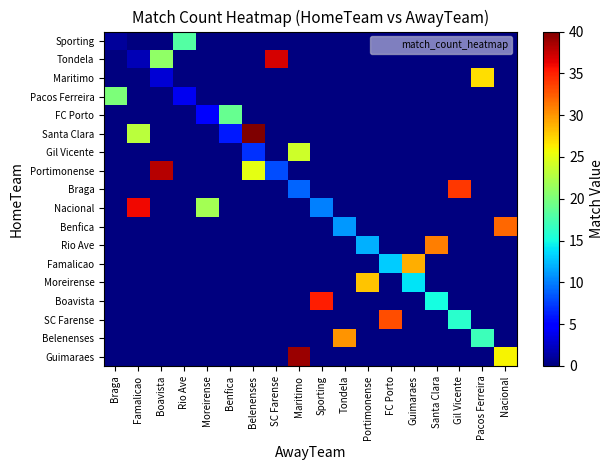

Reading left to right, what are all the values shown in this chart?

Sporting: Braga=1	Famalicao=0	Boavista=0	Rio Ave=18	Moreirense=0	Benfica=0	Belenenses=0	SC Farense=0	Maritimo=0	Sporting=0	Tondela=0	Portimonense=0	FC Porto=0	Guimaraes=0	Santa Clara=0	Gil Vicente=0	Pacos Ferreira=0	Nacional=0
Tondela: Braga=0	Famalicao=2	Boavista=21	Rio Ave=0	Moreirense=0	Benfica=0	Belenenses=0	SC Farense=37	Maritimo=0	Sporting=0	Tondela=0	Portimonense=0	FC Porto=0	Guimaraes=0	Santa Clara=0	Gil Vicente=0	Pacos Ferreira=0	Nacional=0
Maritimo: Braga=0	Famalicao=0	Boavista=3	Rio Ave=0	Moreirense=0	Benfica=0	Belenenses=0	SC Farense=0	Maritimo=0	Sporting=0	Tondela=0	Portimonense=0	FC Porto=0	Guimaraes=0	Santa Clara=0	Gil Vicente=0	Pacos Ferreira=27	Nacional=0
Pacos Ferreira: Braga=20	Famalicao=0	Boavista=0	Rio Ave=4	Moreirense=0	Benfica=0	Belenenses=0	SC Farense=0	Maritimo=0	Sporting=0	Tondela=0	Portimonense=0	FC Porto=0	Guimaraes=0	Santa Clara=0	Gil Vicente=0	Pacos Ferreira=0	Nacional=0
FC Porto: Braga=0	Famalicao=0	Boavista=0	Rio Ave=0	Moreirense=5	Benfica=19	Belenenses=0	SC Farense=0	Maritimo=0	Sporting=0	Tondela=0	Portimonense=0	FC Porto=0	Guimaraes=0	Santa Clara=0	Gil Vicente=0	Pacos Ferreira=0	Nacional=0
Santa Clara: Braga=0	Famalicao=23	Boavista=0	Rio Ave=0	Moreirense=0	Benfica=6	Belenenses=40	SC Farense=0	Maritimo=0	Sporting=0	Tondela=0	Portimonense=0	FC Porto=0	Guimaraes=0	Santa Clara=0	Gil Vicente=0	Pacos Ferreira=0	Nacional=0
Gil Vicente: Braga=0	Famalicao=0	Boavista=0	Rio Ave=0	Moreirense=0	Benfica=0	Belenenses=7	SC Farense=0	Maritimo=24	Sporting=0	Tondela=0	Portimonense=0	FC Porto=0	Guimaraes=0	Santa Clara=0	Gil Vicente=0	Pacos Ferreira=0	Nacional=0
Portimonense: Braga=0	Famalicao=0	Boavista=38	Rio Ave=0	Moreirense=0	Benfica=0	Belenenses=25	SC Farense=8	Maritimo=0	Sporting=0	Tondela=0	Portimonense=0	FC Porto=0	Guimaraes=0	Santa Clara=0	Gil Vicente=0	Pacos Ferreira=0	Nacional=0
Braga: Braga=0	Famalicao=0	Boavista=0	Rio Ave=0	Moreirense=0	Benfica=0	Belenenses=0	SC Farense=0	Maritimo=9	Sporting=0	Tondela=0	Portimonense=0	FC Porto=0	Guimaraes=0	Santa Clara=0	Gil Vicente=34	Pacos Ferreira=0	Nacional=0
Nacional: Braga=0	Famalicao=36	Boavista=0	Rio Ave=0	Moreirense=22	Benfica=0	Belenenses=0	SC Farense=0	Maritimo=0	Sporting=10	Tondela=0	Portimonense=0	FC Porto=0	Guimaraes=0	Santa Clara=0	Gil Vicente=0	Pacos Ferreira=0	Nacional=0
Benfica: Braga=0	Famalicao=0	Boavista=0	Rio Ave=0	Moreirense=0	Benfica=0	Belenenses=0	SC Farense=0	Maritimo=0	Sporting=0	Tondela=11	Portimonense=0	FC Porto=0	Guimaraes=0	Santa Clara=0	Gil Vicente=0	Pacos Ferreira=0	Nacional=32
Rio Ave: Braga=0	Famalicao=0	Boavista=0	Rio Ave=0	Moreirense=0	Benfica=0	Belenenses=0	SC Farense=0	Maritimo=0	Sporting=0	Tondela=0	Portimonense=12	FC Porto=0	Guimaraes=0	Santa Clara=31	Gil Vicente=0	Pacos Ferreira=0	Nacional=0
Famalicao: Braga=0	Famalicao=0	Boavista=0	Rio Ave=0	Moreirense=0	Benfica=0	Belenenses=0	SC Farense=0	Maritimo=0	Sporting=0	Tondela=0	Portimonense=0	FC Porto=13	Guimaraes=29	Santa Clara=0	Gil Vicente=0	Pacos Ferreira=0	Nacional=0
Moreirense: Braga=0	Famalicao=0	Boavista=0	Rio Ave=0	Moreirense=0	Benfica=0	Belenenses=0	SC Farense=0	Maritimo=0	Sporting=0	Tondela=0	Portimonense=28	FC Porto=0	Guimaraes=14	Santa Clara=0	Gil Vicente=0	Pacos Ferreira=0	Nacional=0
Boavista: Braga=0	Famalicao=0	Boavista=0	Rio Ave=0	Moreirense=0	Benfica=0	Belenenses=0	SC Farense=0	Maritimo=0	Sporting=35	Tondela=0	Portimonense=0	FC Porto=0	Guimaraes=0	Santa Clara=15	Gil Vicente=0	Pacos Ferreira=0	Nacional=0
SC Farense: Braga=0	Famalicao=0	Boavista=0	Rio Ave=0	Moreirense=0	Benfica=0	Belenenses=0	SC Farense=0	Maritimo=0	Sporting=0	Tondela=0	Portimonense=0	FC Porto=33	Guimaraes=0	Santa Clara=0	Gil Vicente=16	Pacos Ferreira=0	Nacional=0
Belenenses: Braga=0	Famalicao=0	Boavista=0	Rio Ave=0	Moreirense=0	Benfica=0	Belenenses=0	SC Farense=0	Maritimo=0	Sporting=0	Tondela=30	Portimonense=0	FC Porto=0	Guimaraes=0	Santa Clara=0	Gil Vicente=0	Pacos Ferreira=17	Nacional=0
Guimaraes: Braga=0	Famalicao=0	Boavista=0	Rio Ave=0	Moreirense=0	Benfica=0	Belenenses=0	SC Farense=0	Maritimo=39	Sporting=0	Tondela=0	Portimonense=0	FC Porto=0	Guimaraes=0	Santa Clara=0	Gil Vicente=0	Pacos Ferreira=0	Nacional=26